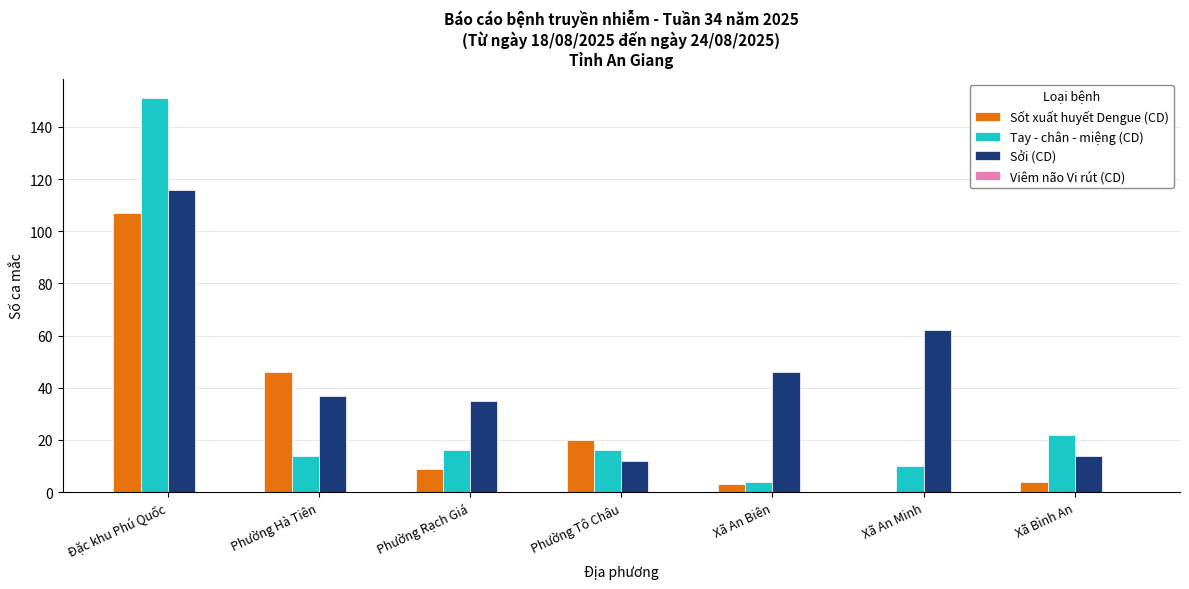

Which series changed the most between Phường Tô Châu and Xã An Biên?

Sởi (CD)